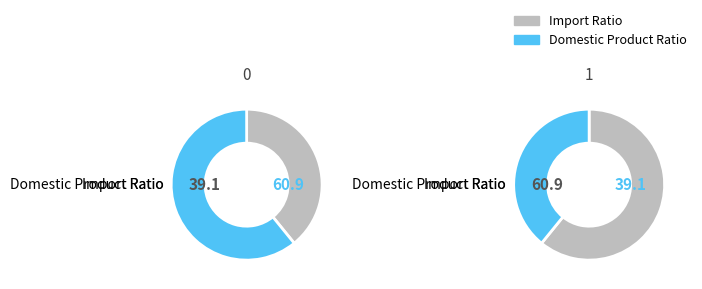

To the nearest percent, what is the average slice percentage?

50%